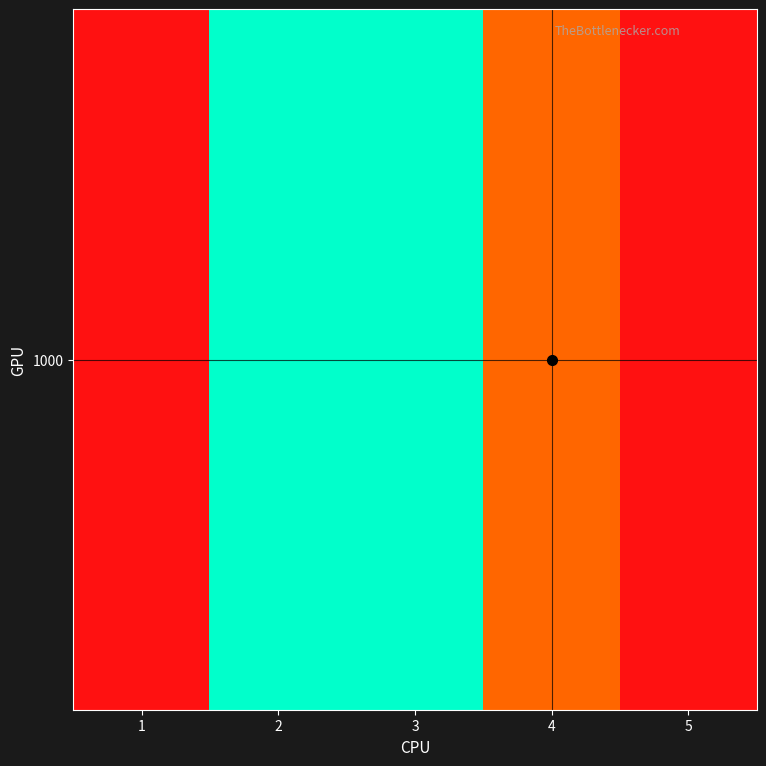

At which category does the chart reach its minimum across all series?

1